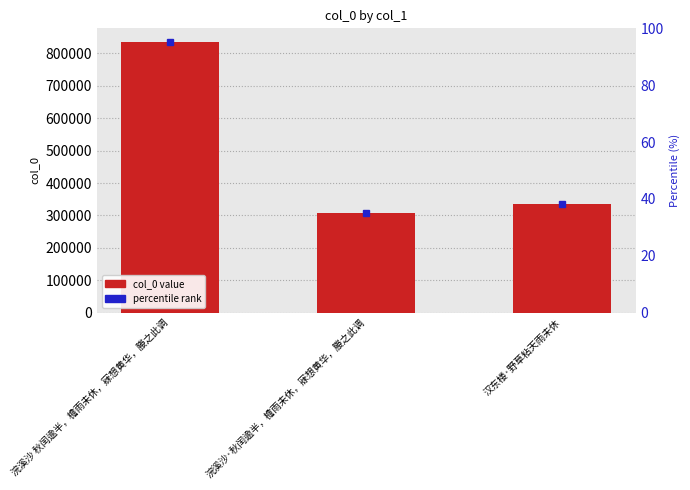

What is the minimum value shown in the chart?

308659